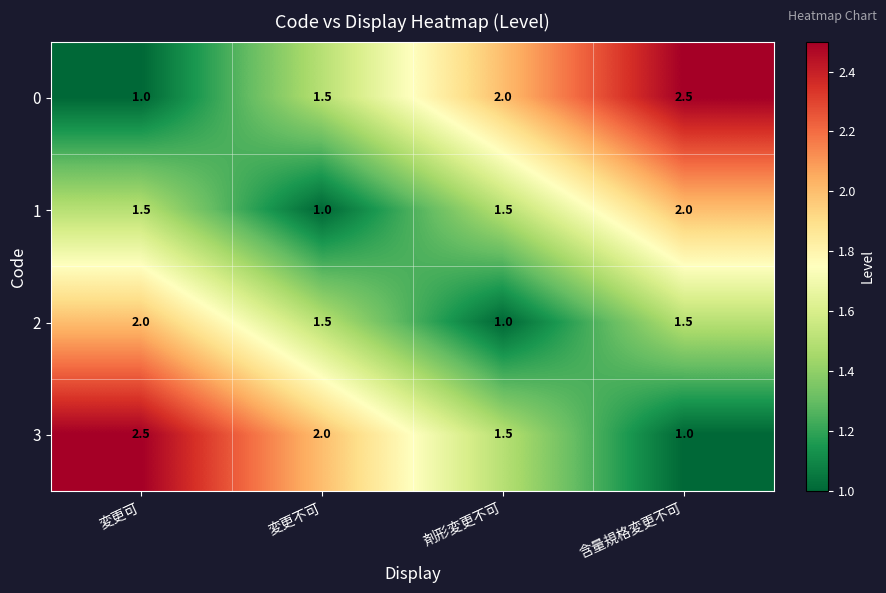

What is the total value across all series at 変更不可?

6.0